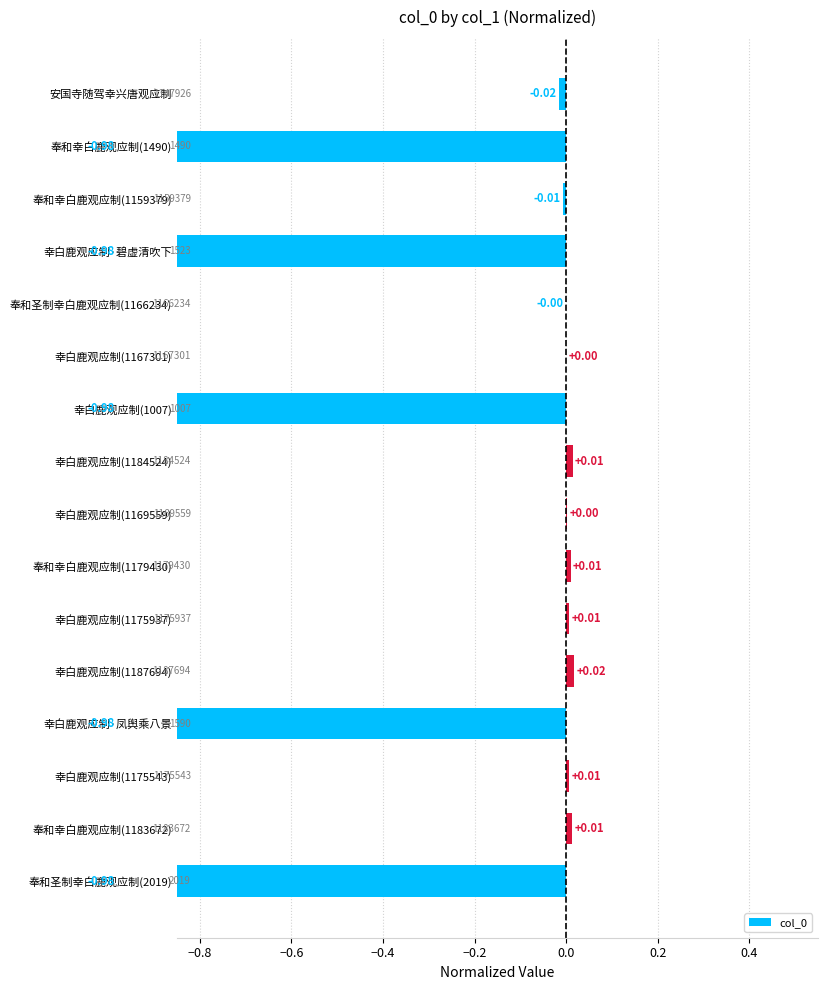

Between 幸白鹿观应制(1175543) and 幸白鹿观应制(1187694), which is larger?

幸白鹿观应制(1187694)